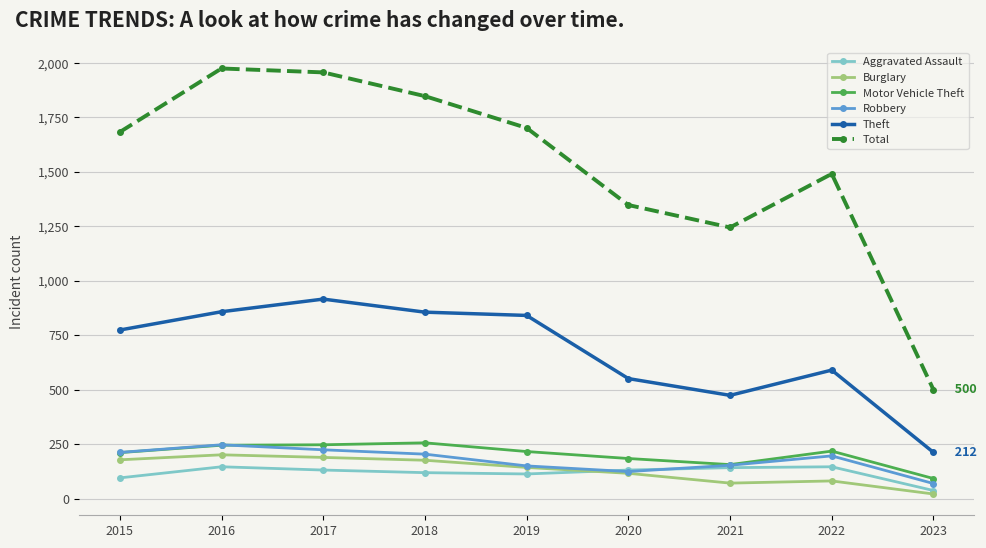

What is the highest value of the Theft series?

916